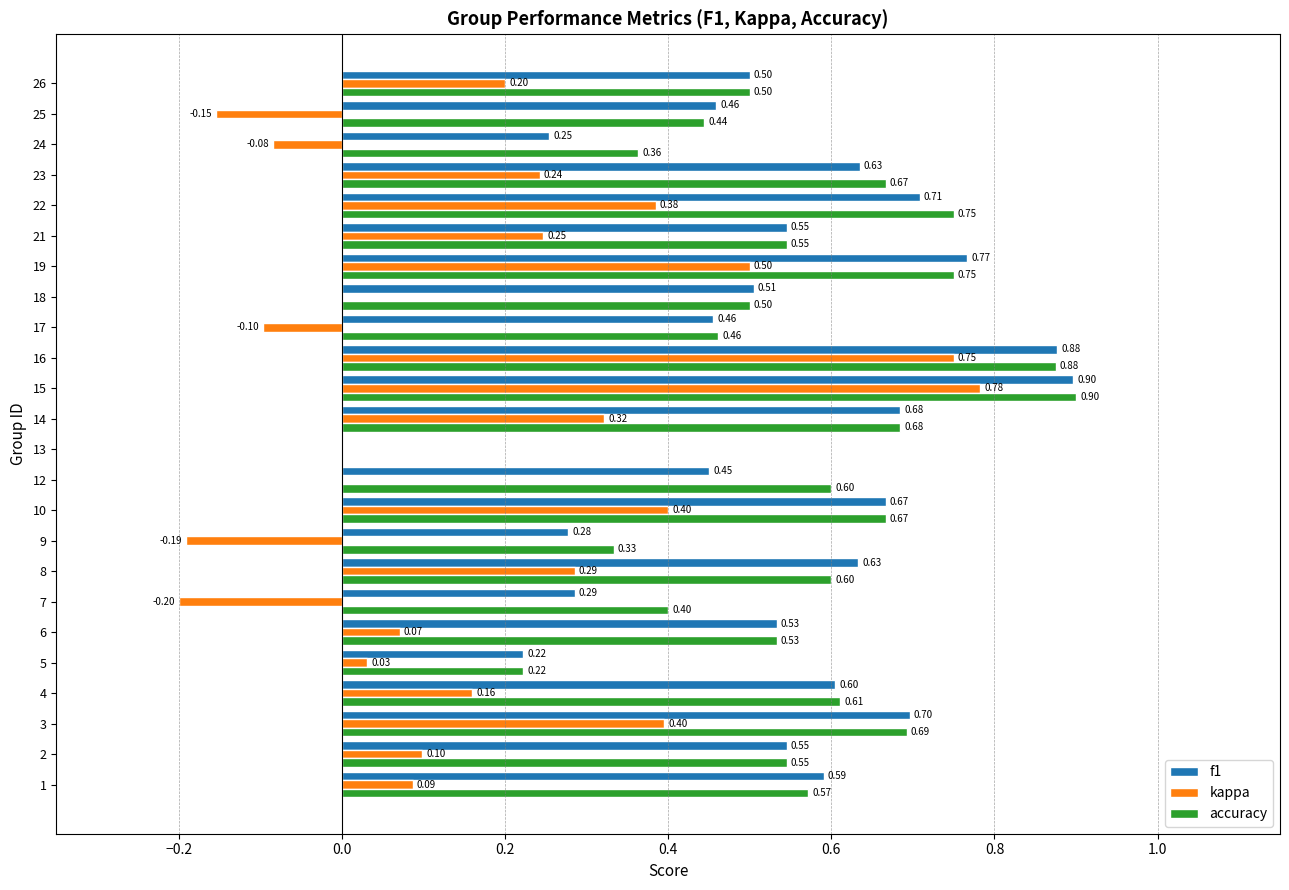

At which category is the sum across all series the highest?

15